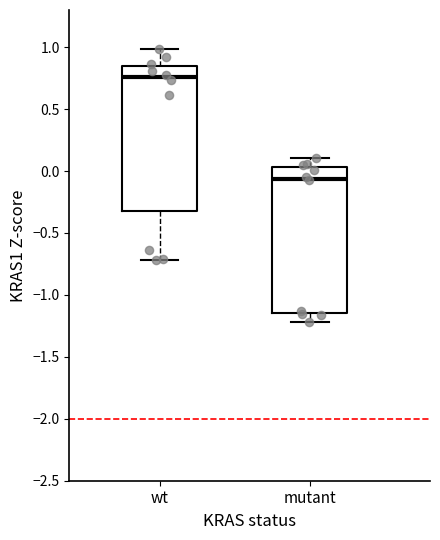

Where is the upper edge of the box for wt on the y-axis? The values are not printed on the chart, so give them approximately, as read against the axis.

0.85